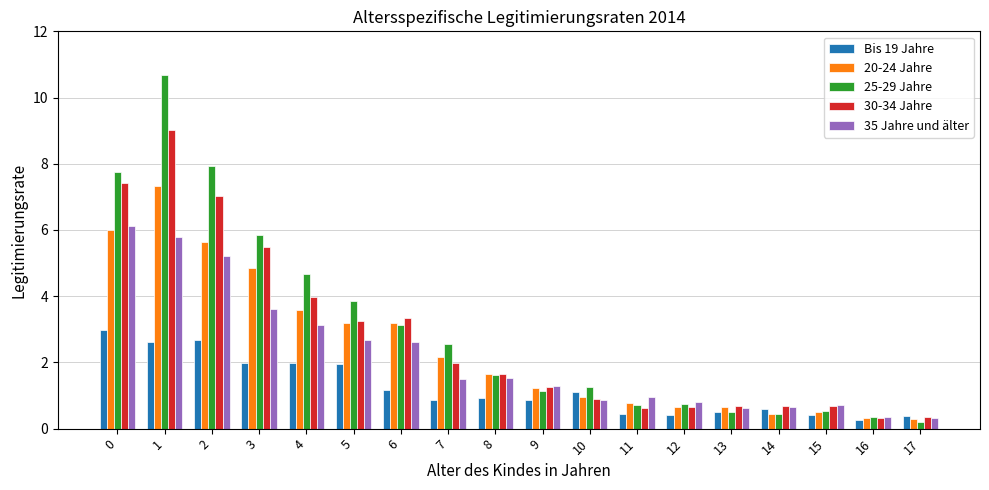

At which category is the sum across all series the highest?

1